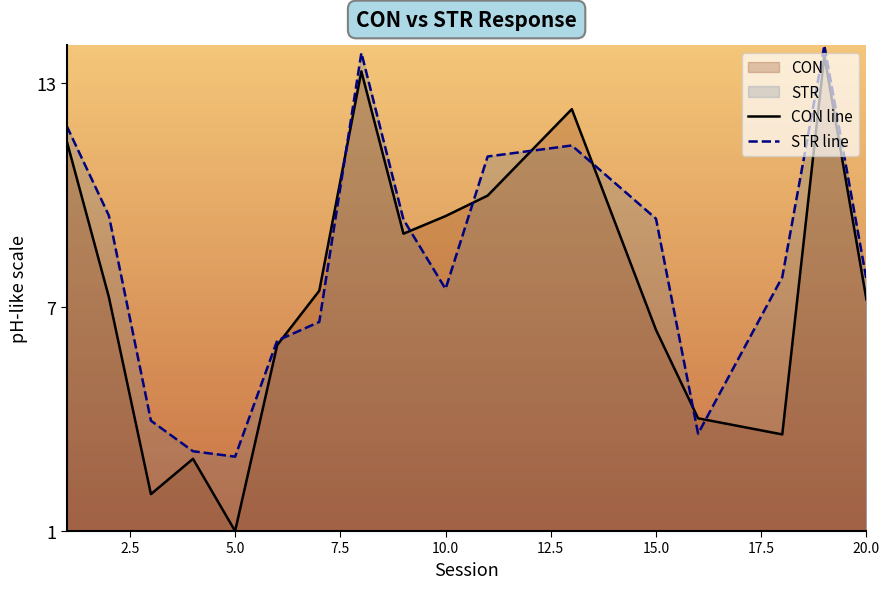

Rank the series by their maximum value, from lowest to highest.

CON line, STR line